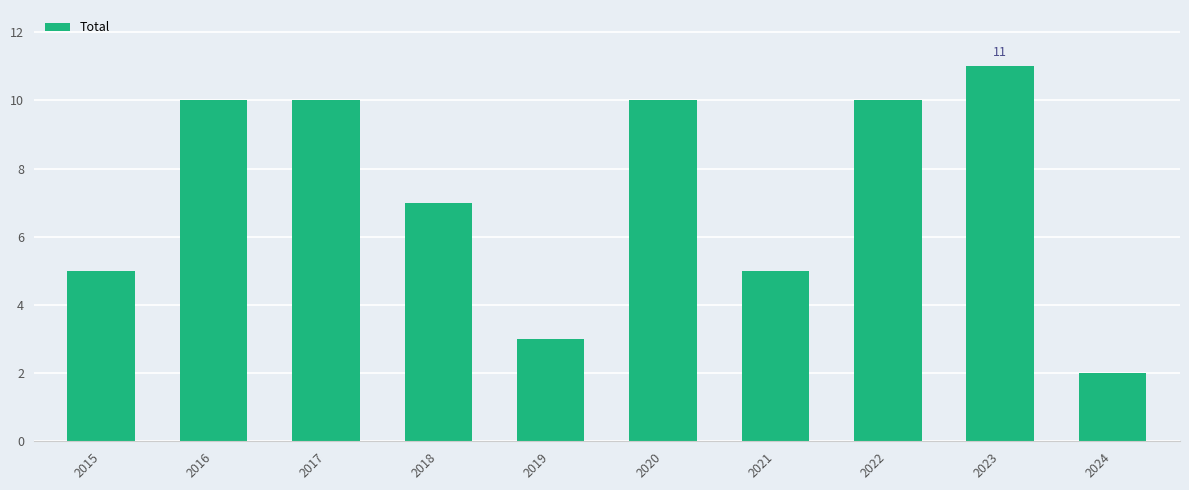

What is the average value?

7